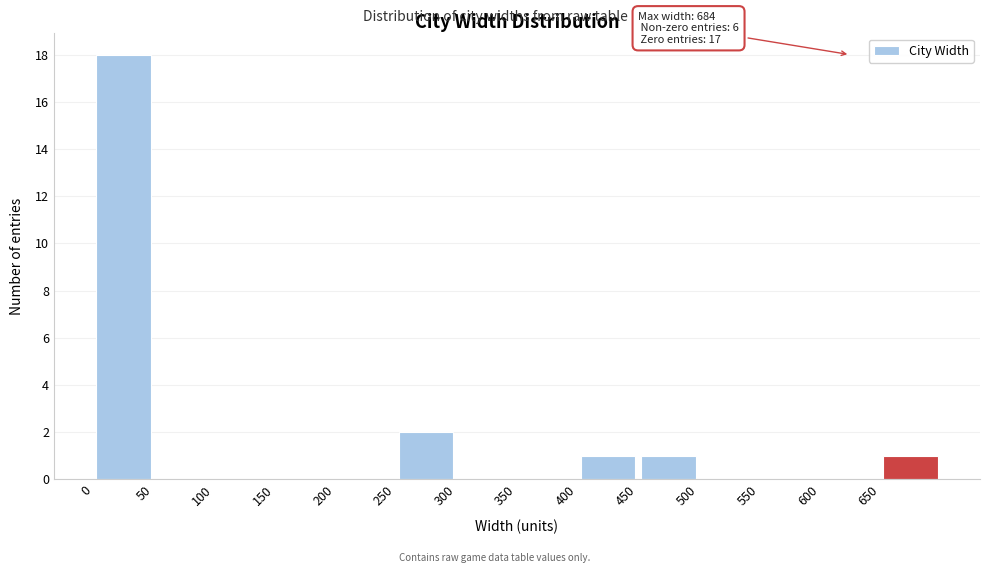

Which range on the x-axis has the tallest bar?

0 to 50